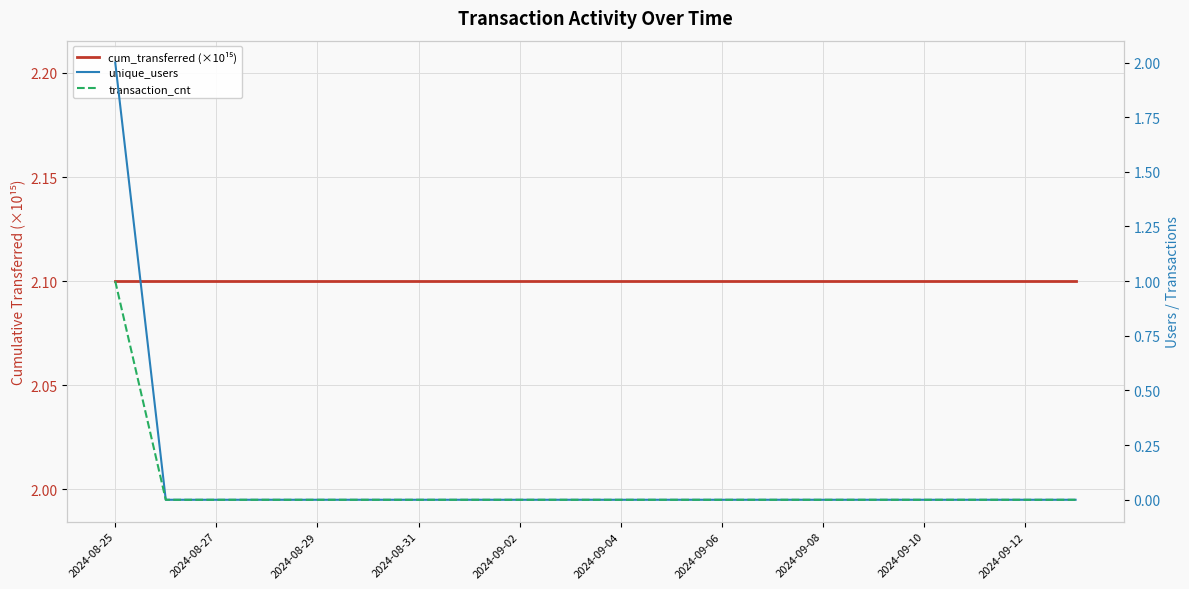

Which series changed the most between 2024-09-06 and 19?

cum_transferred (×10¹⁵)